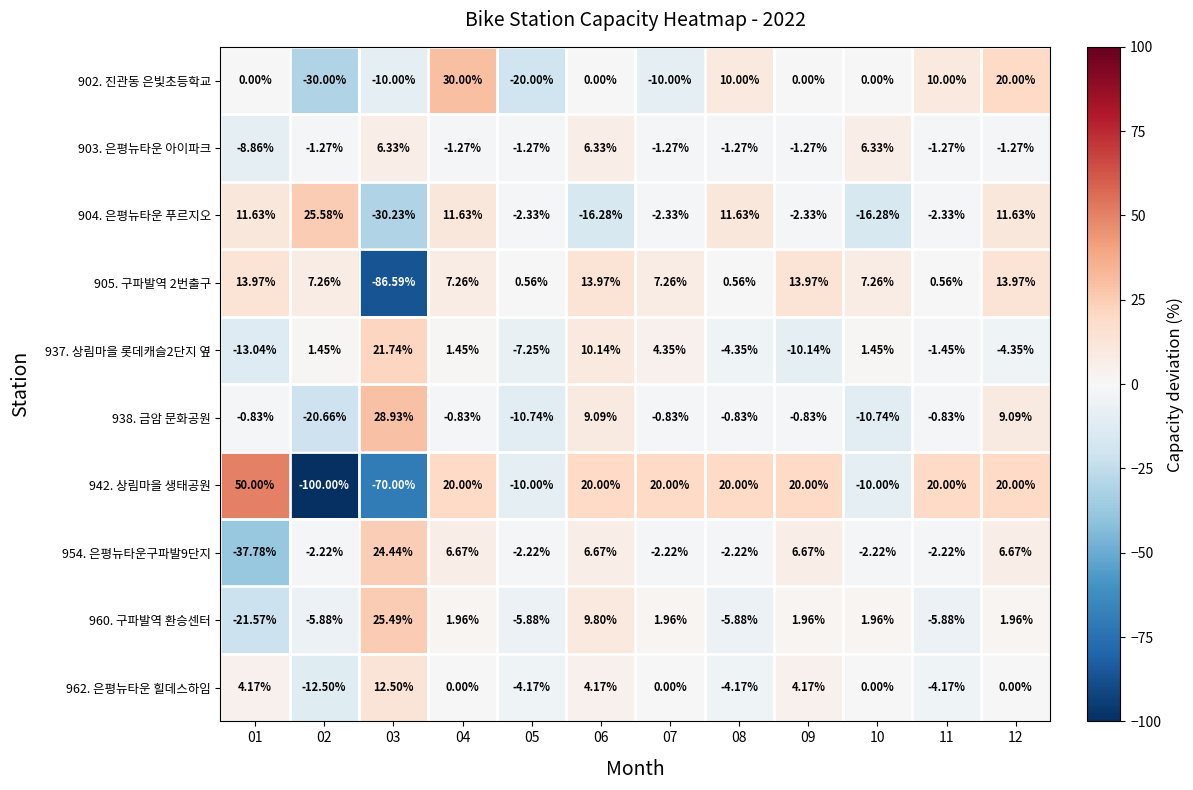

What is the minimum value shown in the chart?

-100.0